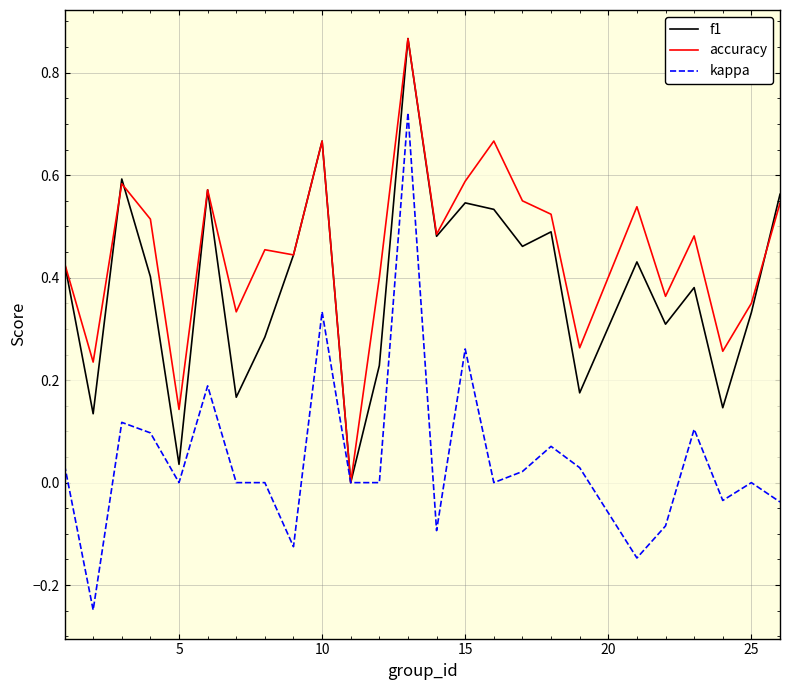

True or false: f1 has a value of 1.0 at 10.

False